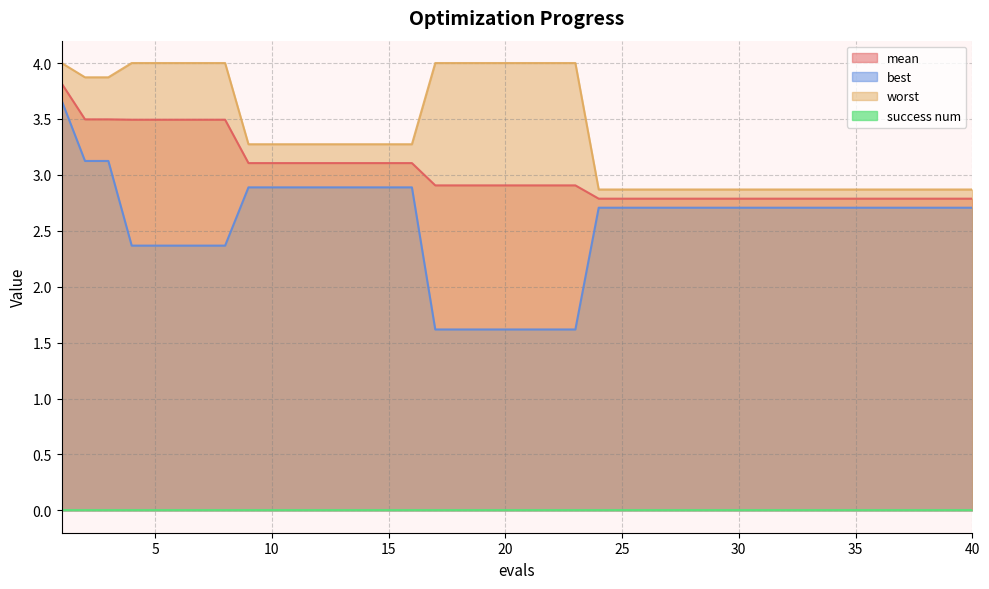

What is the difference between the second highest and second lowest values in the worst series?

1.1